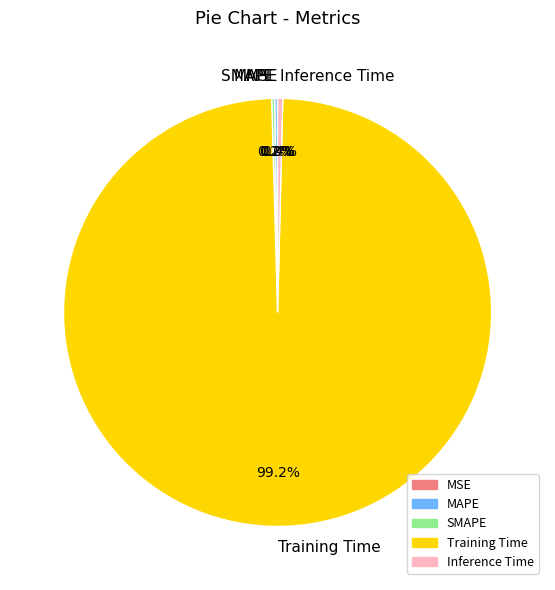

To the nearest percent, what is the difference between the largest and smallest slice percentages?

99%